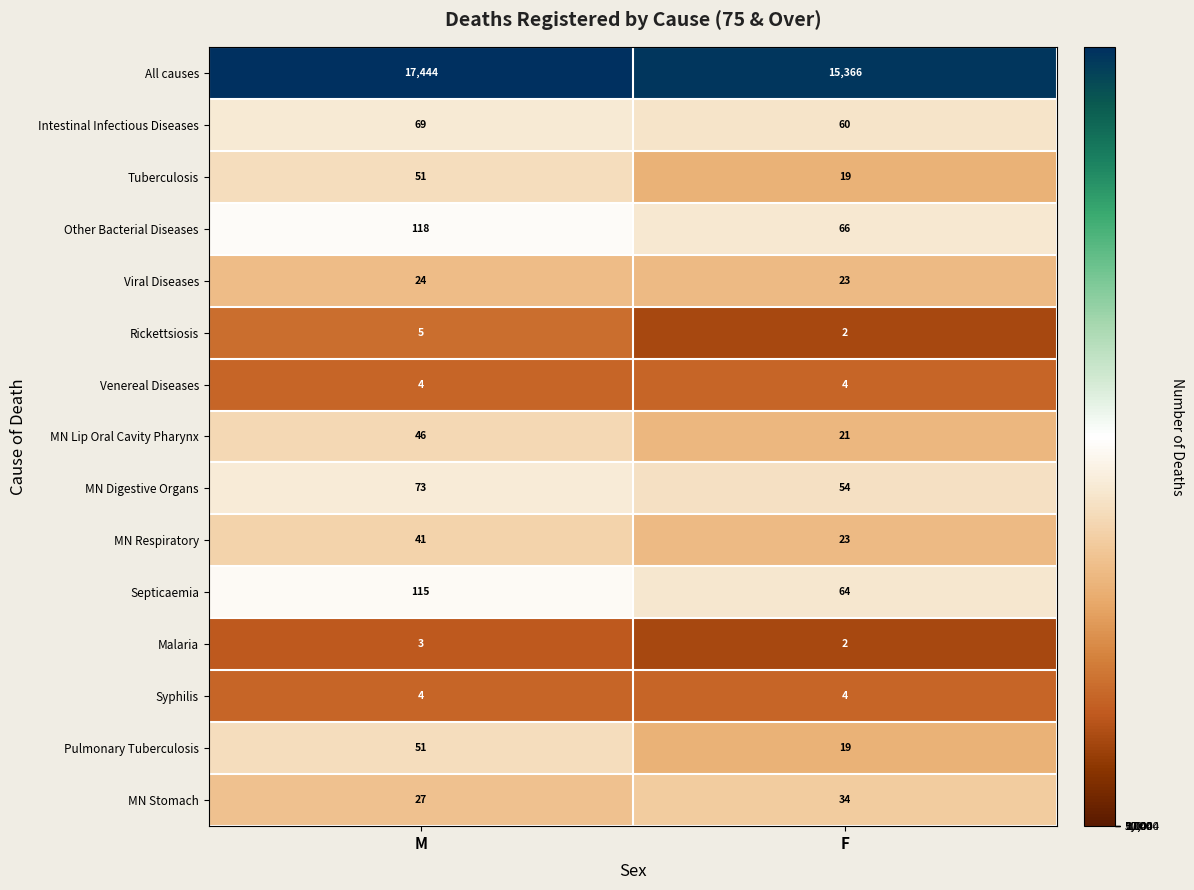

Count the number of categories in the chart.

2